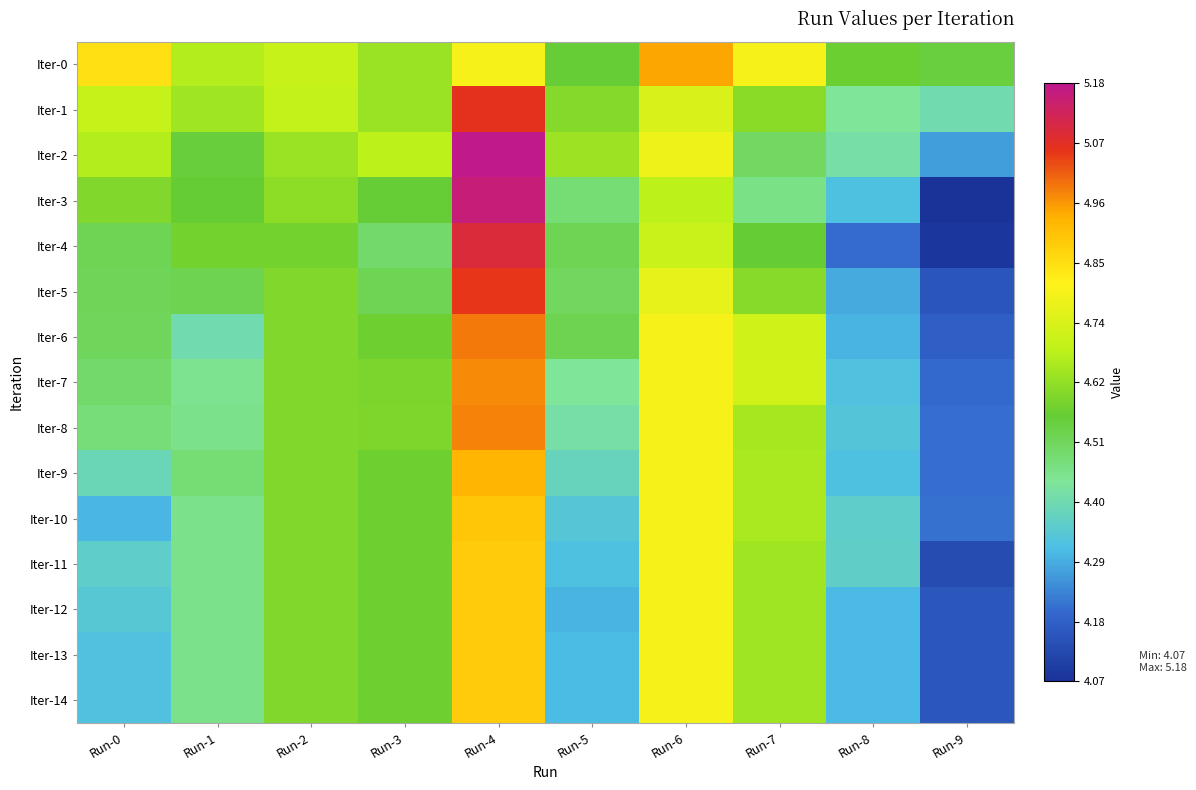

Which has a higher value, Run-5 or Run-2?

Run-2